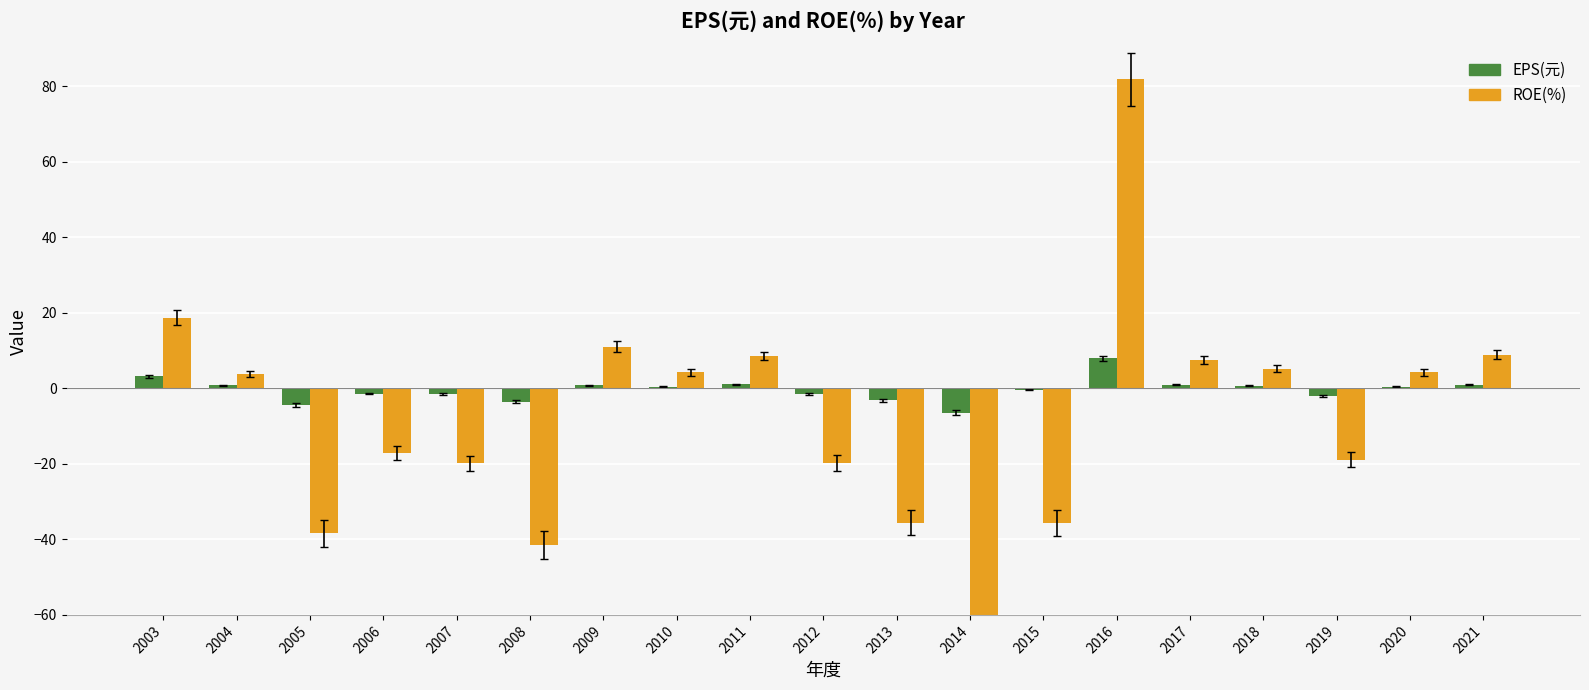

What are all the series names shown in the legend?

EPS(元), ROE(%)